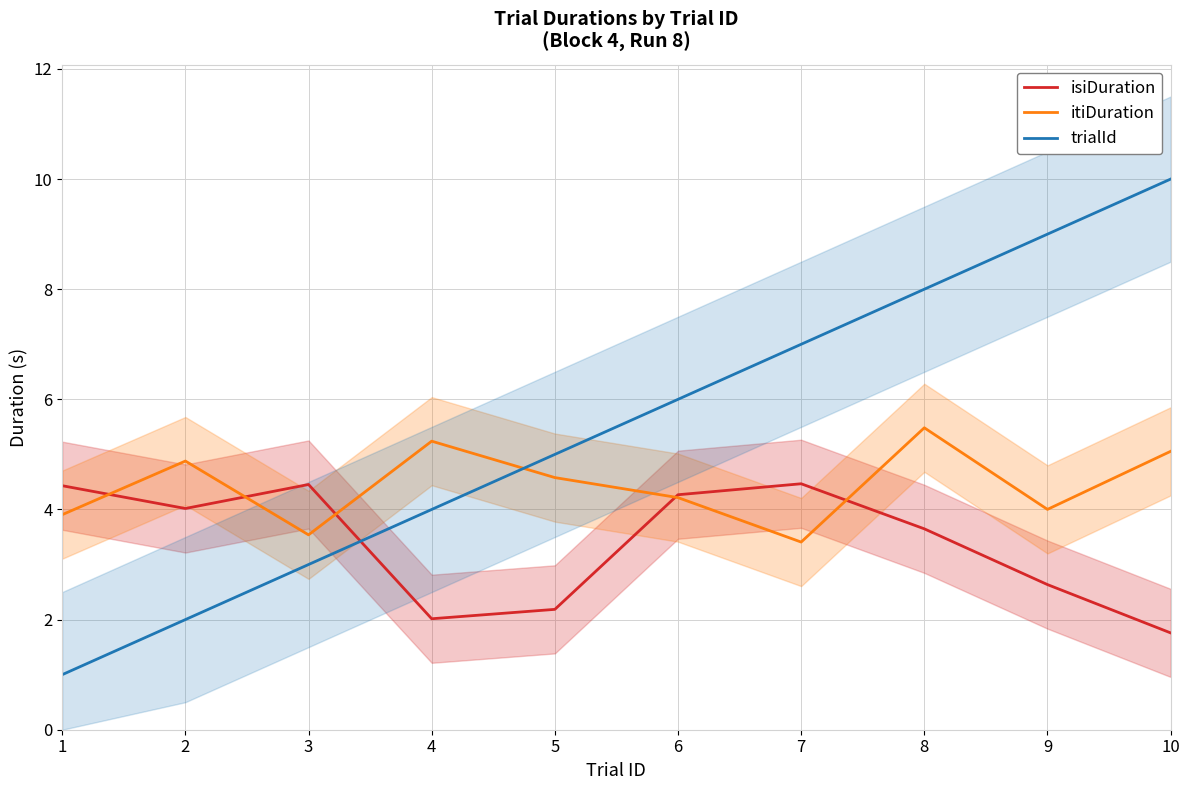

Reading left to right, list all the values displayed in this chart.

isiDuration: 1=4.4	2=4.0	3=4.5	4=2.0	5=2.2	6=4.3	7=4.5	8=3.6	9=2.6	10=1.8
itiDuration: 1=3.9	2=4.9	3=3.5	4=5.2	5=4.6	6=4.2	7=3.4	8=5.5	9=4.0	10=5.1
trialId: 1=1.0	2=2.0	3=3.0	4=4.0	5=5.0	6=6.0	7=7.0	8=8.0	9=9.0	10=10.0